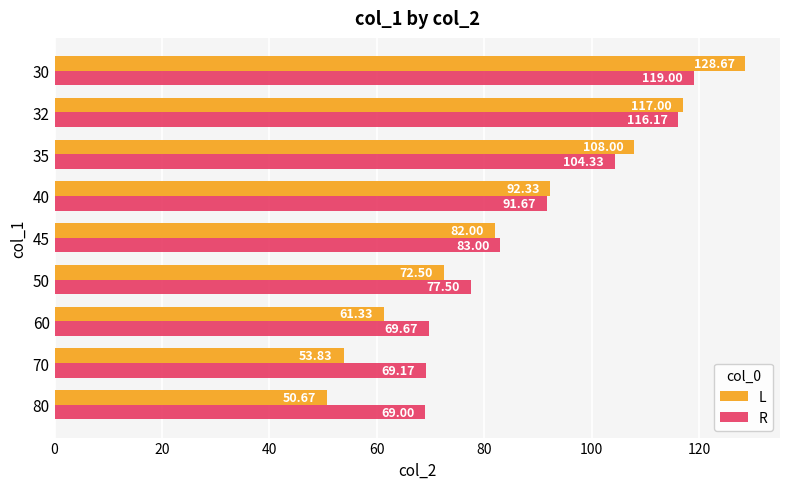

Is the value of R at 30 greater than the value of L at 32?

Yes